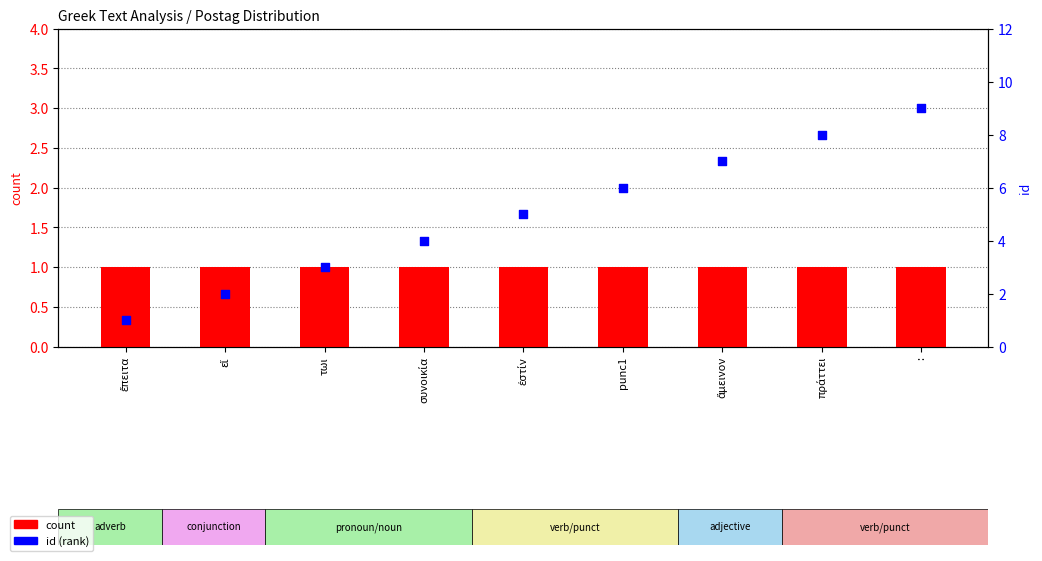

Which series reaches the maximum Y coordinate?

id (rank)